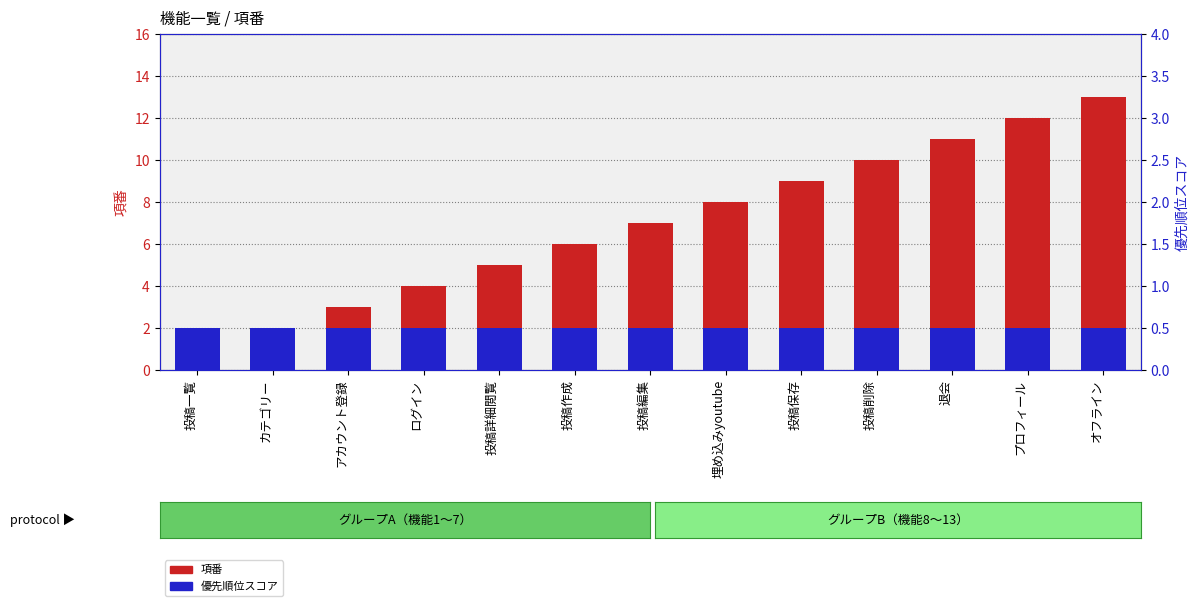

How many bars are there in each group?

2